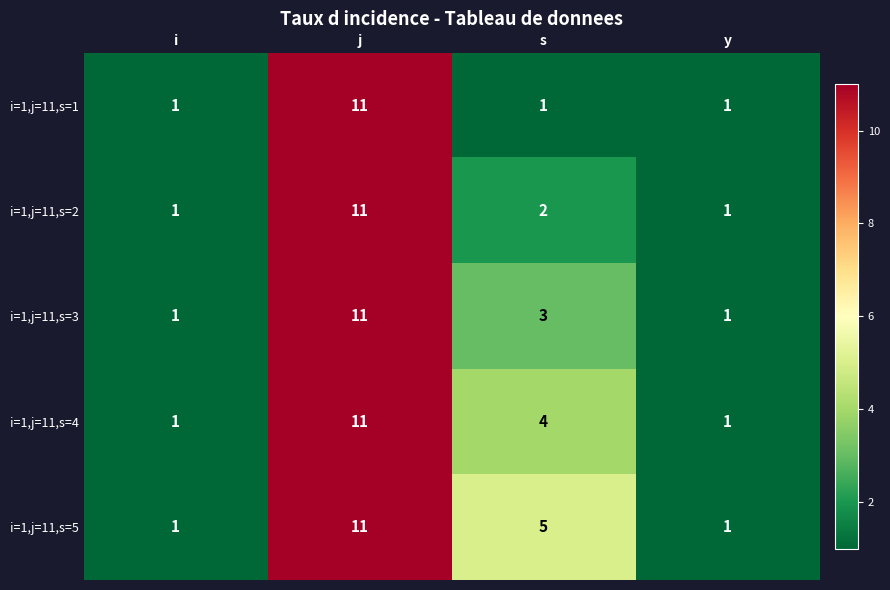

At how many categories does at least one series exceed 7?

1